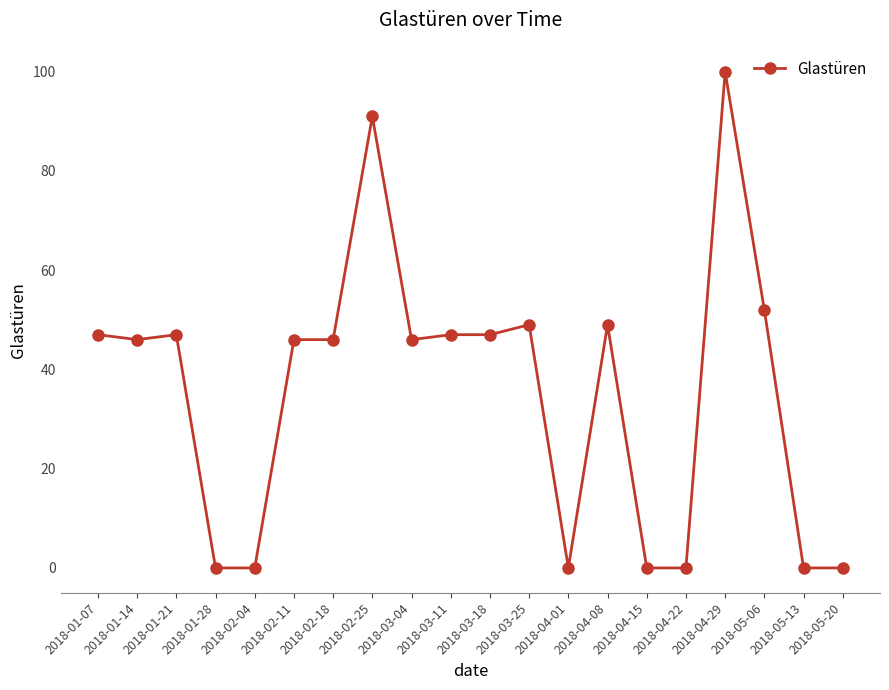

What is the difference between the values at 2018-03-25 and 2018-03-04?

3